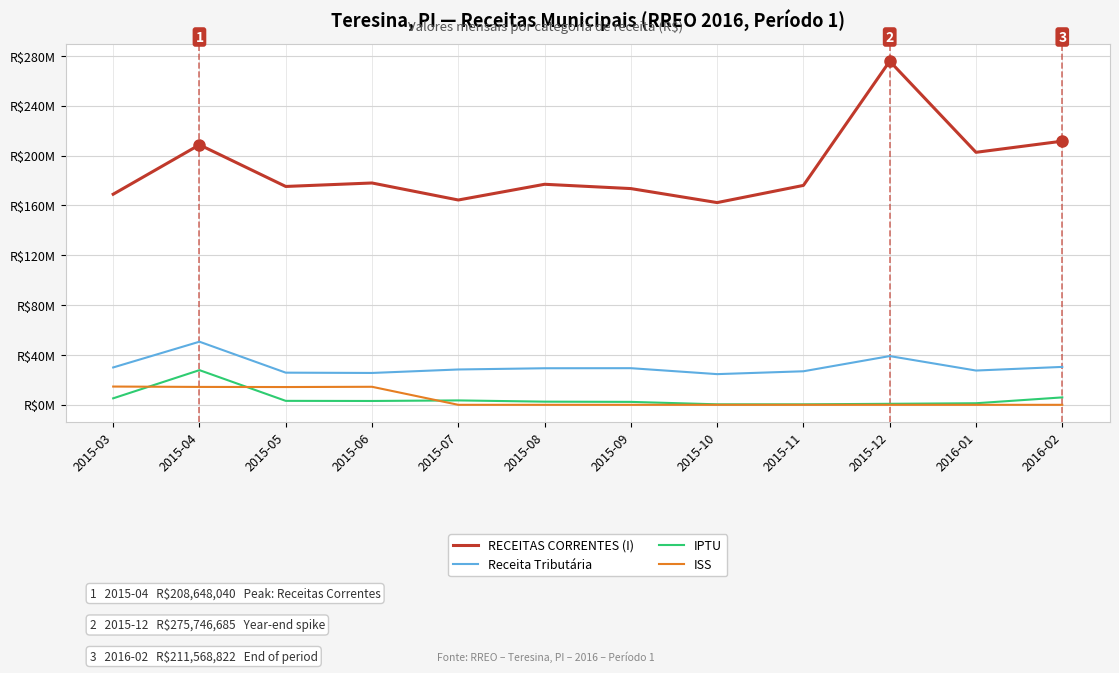

What are all the series names shown in the legend?

RECEITAS CORRENTES (I), Receita Tributária, IPTU, ISS